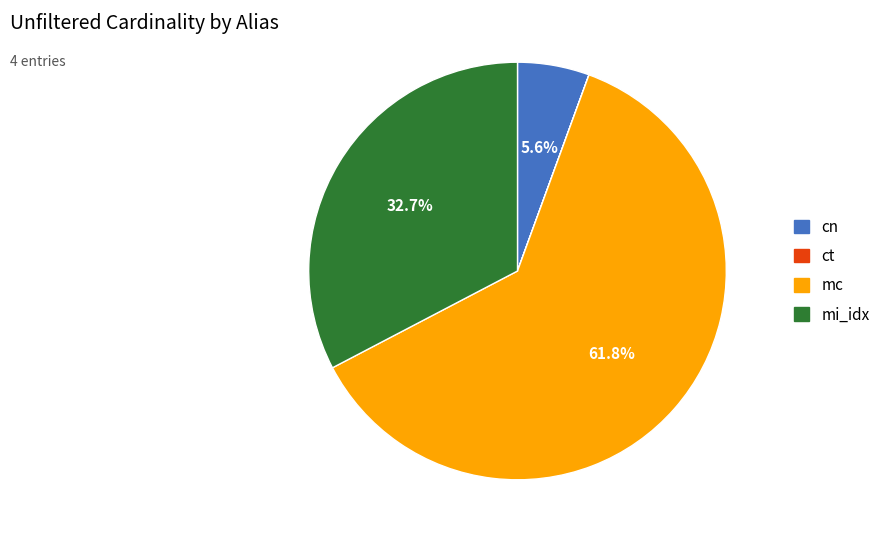

Which slice is the largest?

mc